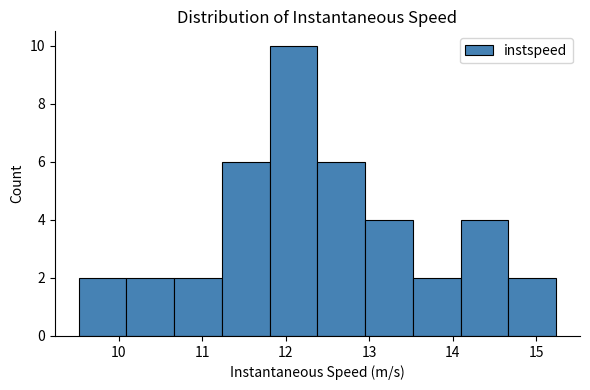

What is the height of the bar covering 9.5 to 10.1 on the x-axis? Neither the bar edges nor the heights are printed on the chart, so give them approximately, as read against the axes.

2